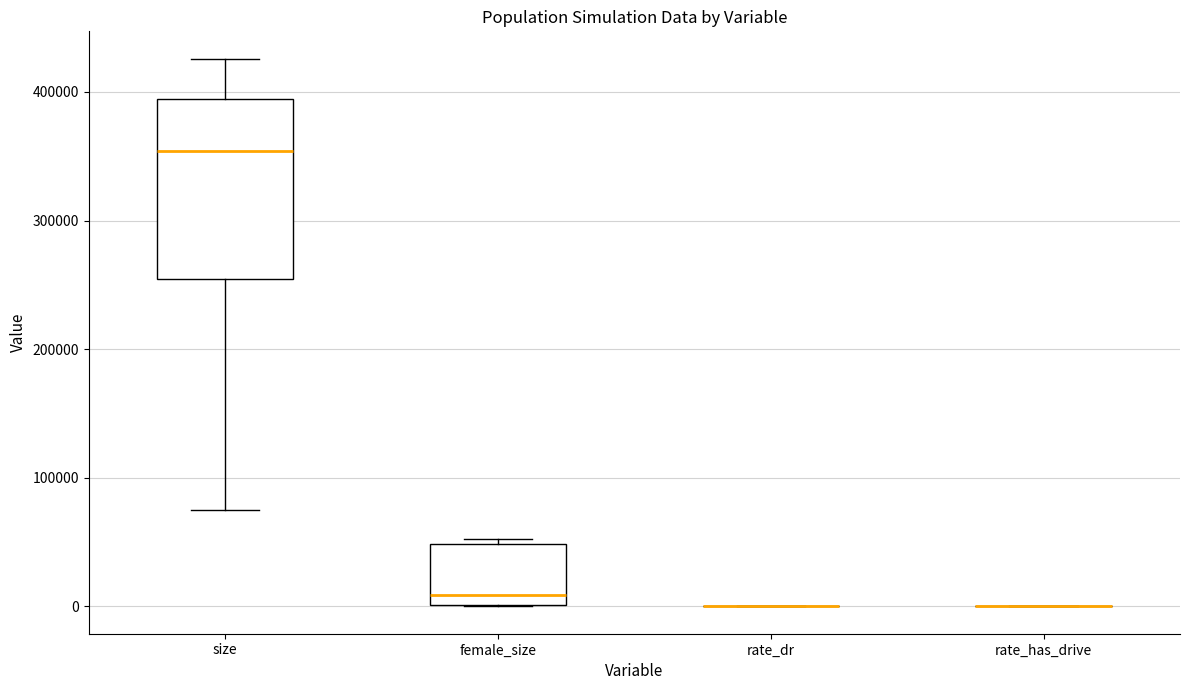

Reading left to right, transcribe this box plot: for each box, give where its median line is, the range the box spans, and where its two whiskers end, as read against the y-axis. The values are not printed on the chart, so give them approximately, as read against the axis.

size: median 350000, box 250000 to 390000, whiskers 70000 to 430000
female_size: median 10000, box 0 to 50000, whiskers 0 to 50000 (just above the box's upper edge)
rate_dr: box collapsed to a line at 0, whiskers 0 to 0
rate_has_drive: box collapsed to a line at 0, whiskers 0 to 0